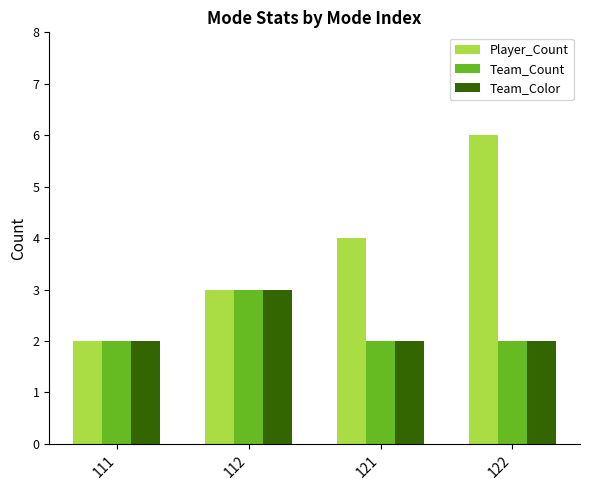

Is it true that Team_Count equals 2 at 112?

False